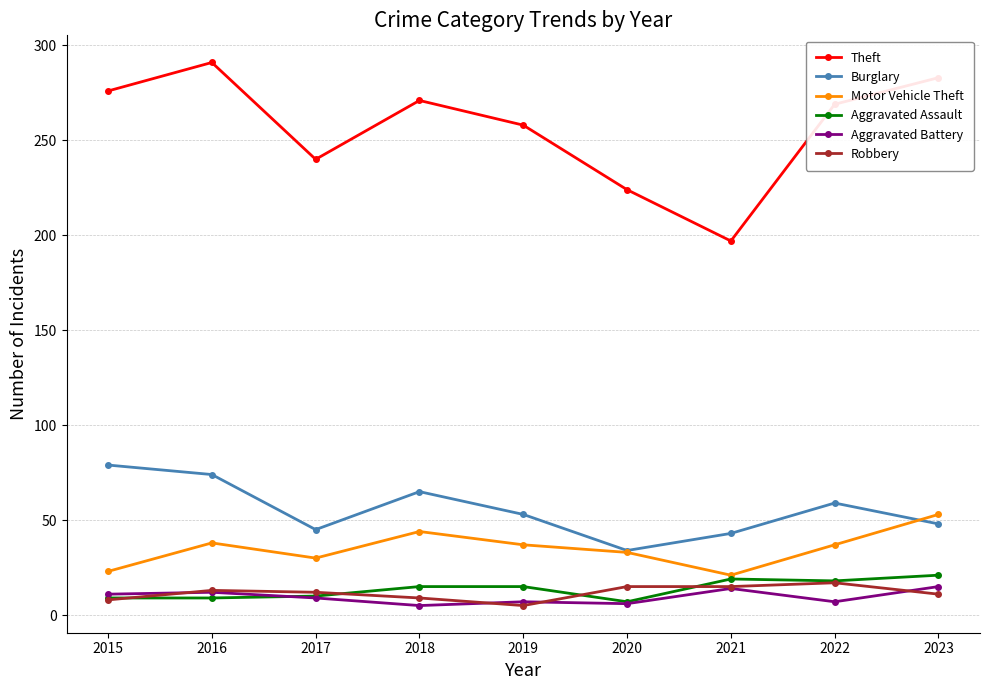

At which label does Theft reach its minimum?

2021